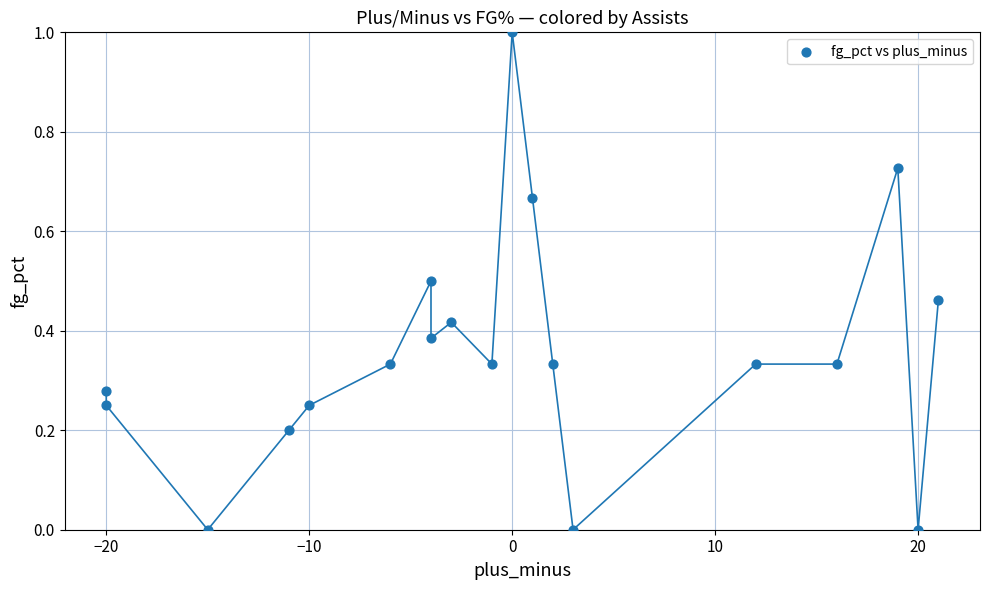

What is the range of X values (max minus min)?

41.0